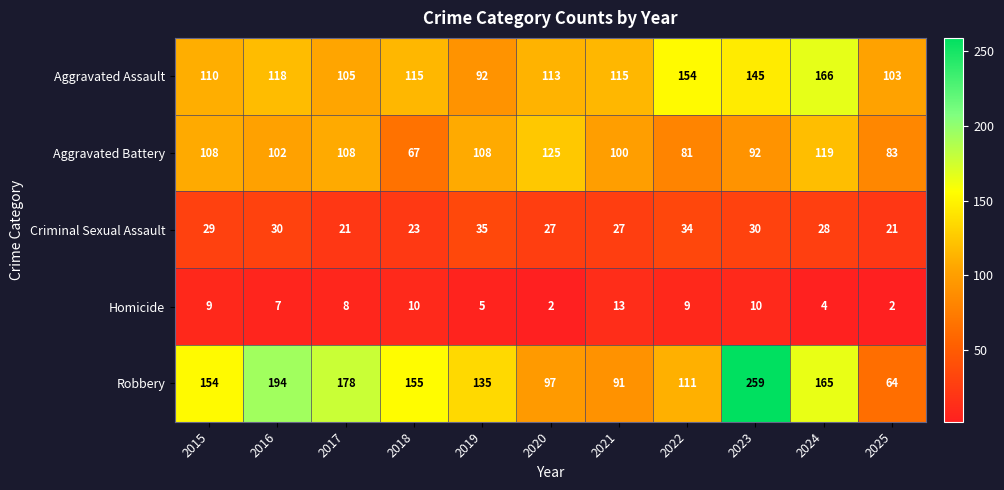

At which category is the sum across all series the highest?

2023